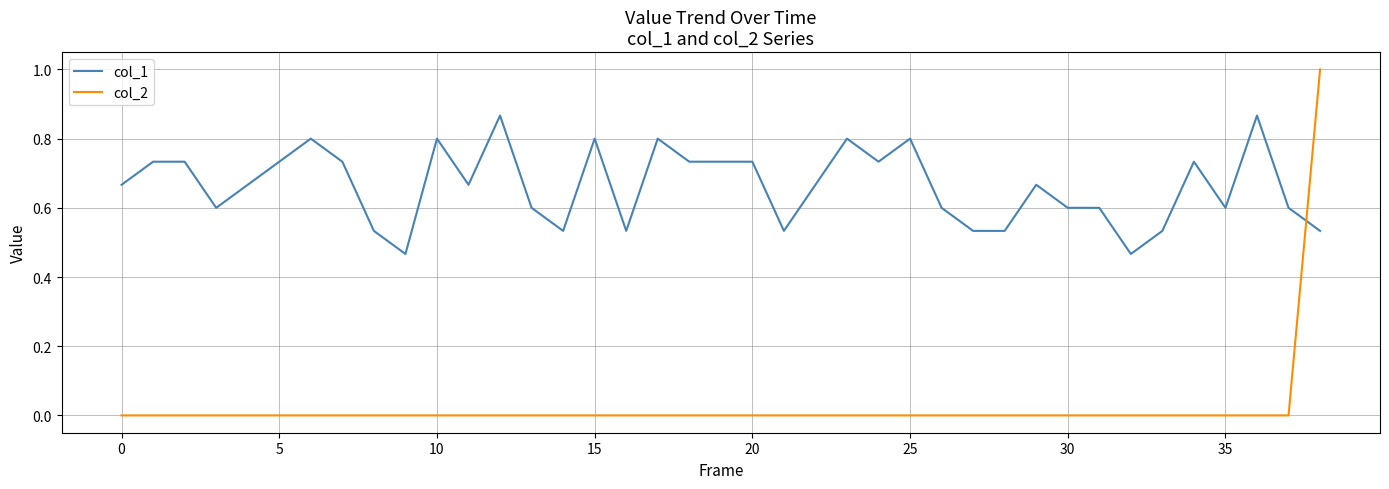

Count the col_1 values in the range 0 to 1.

39